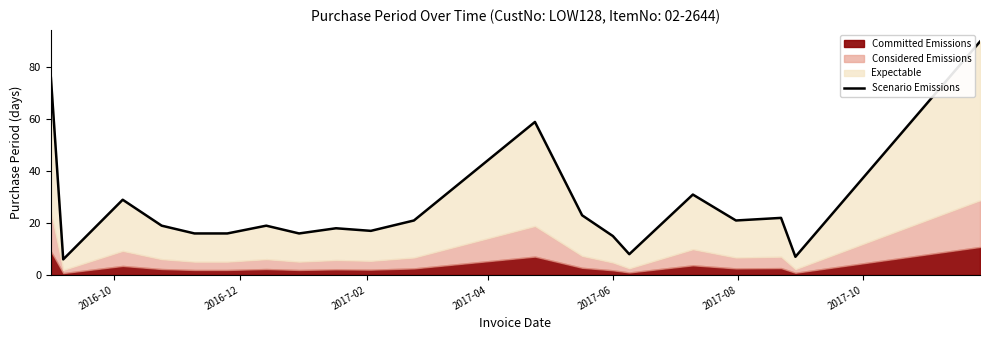

What value does the data have at 2017-06, to the nearest 10?

20